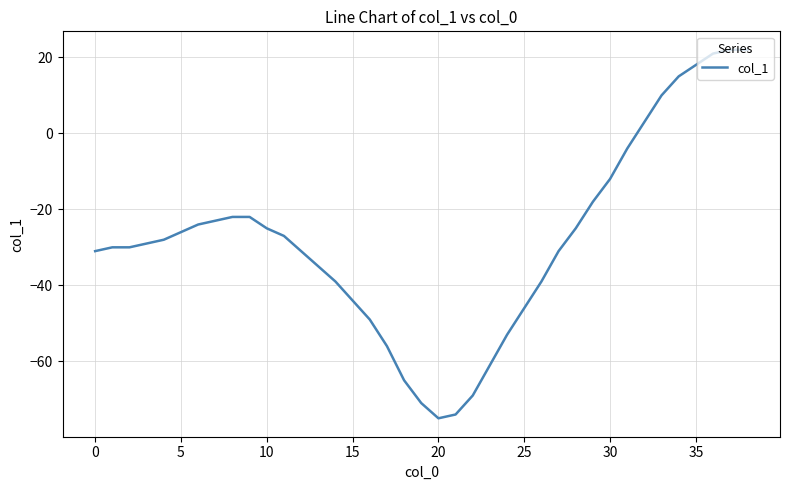

What is the greatest value displayed?

22